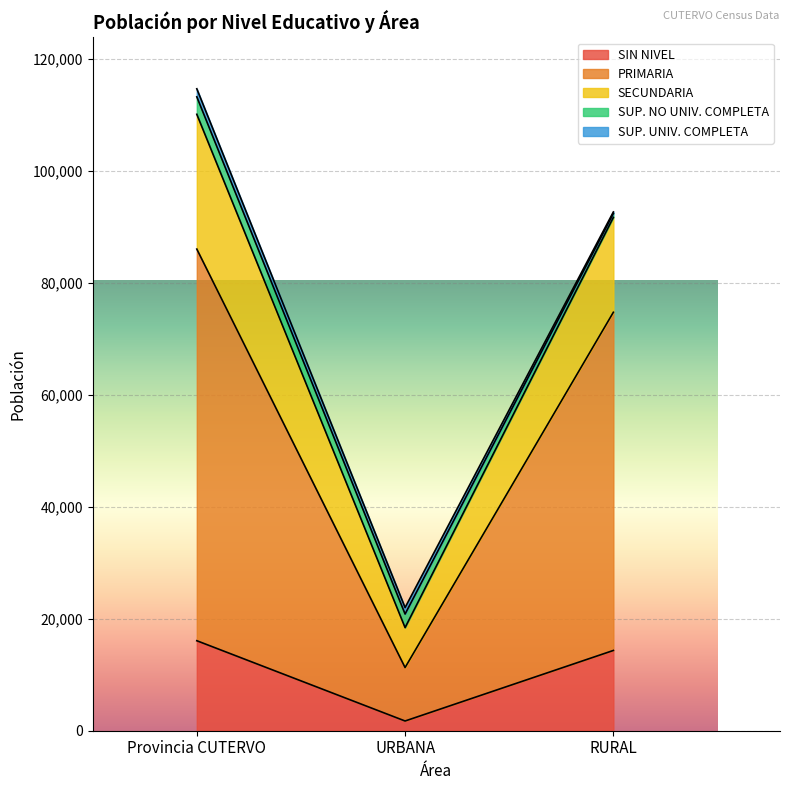

Is the value of SECUNDARIA at URBANA greater than the value of SUP. NO UNIV. COMPLETA at RURAL?

Yes